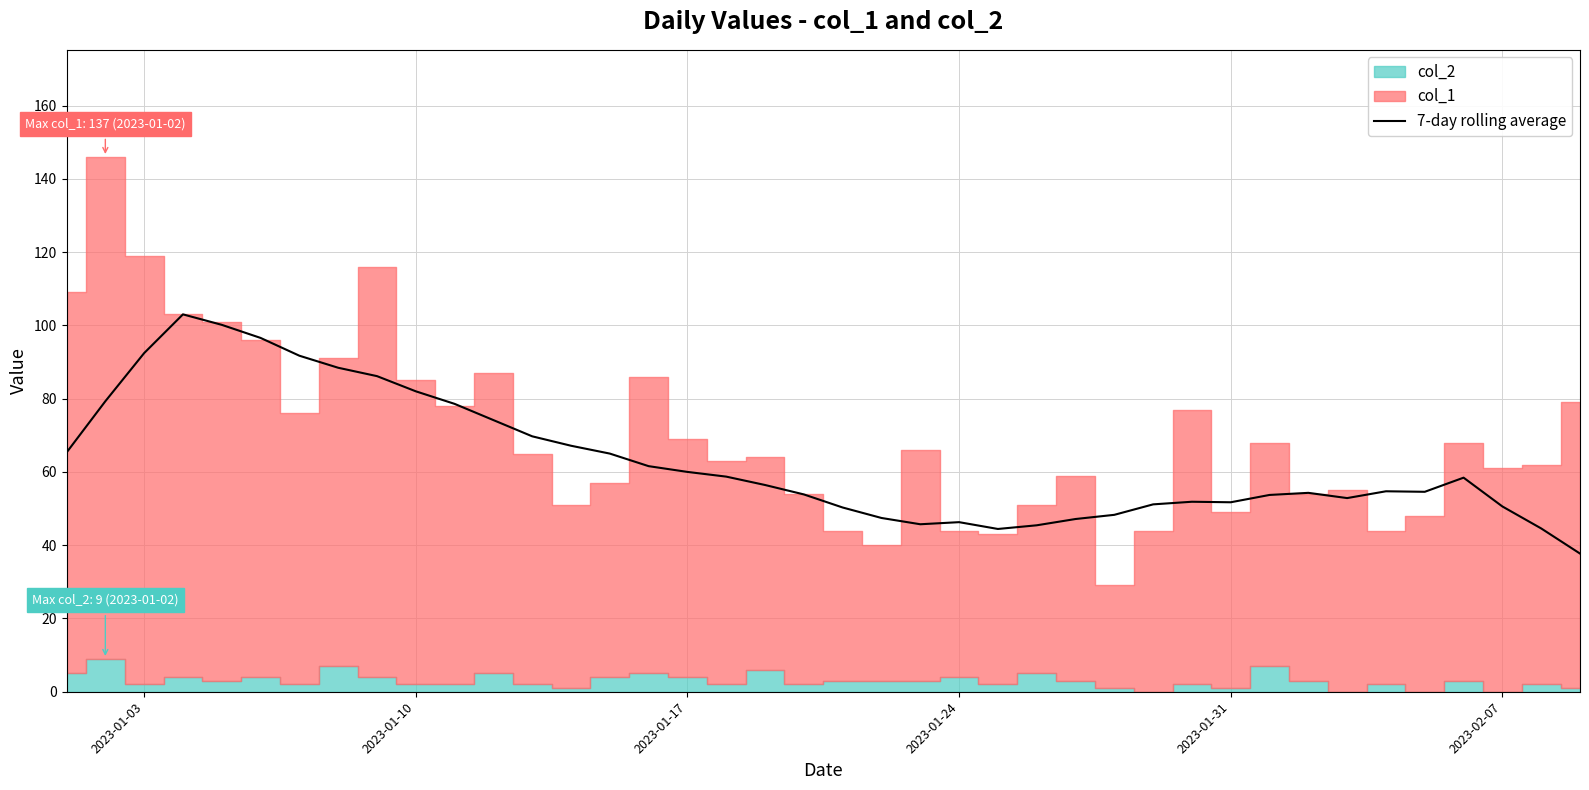

What is the lowest value of the 7-day rolling average series?

37.7